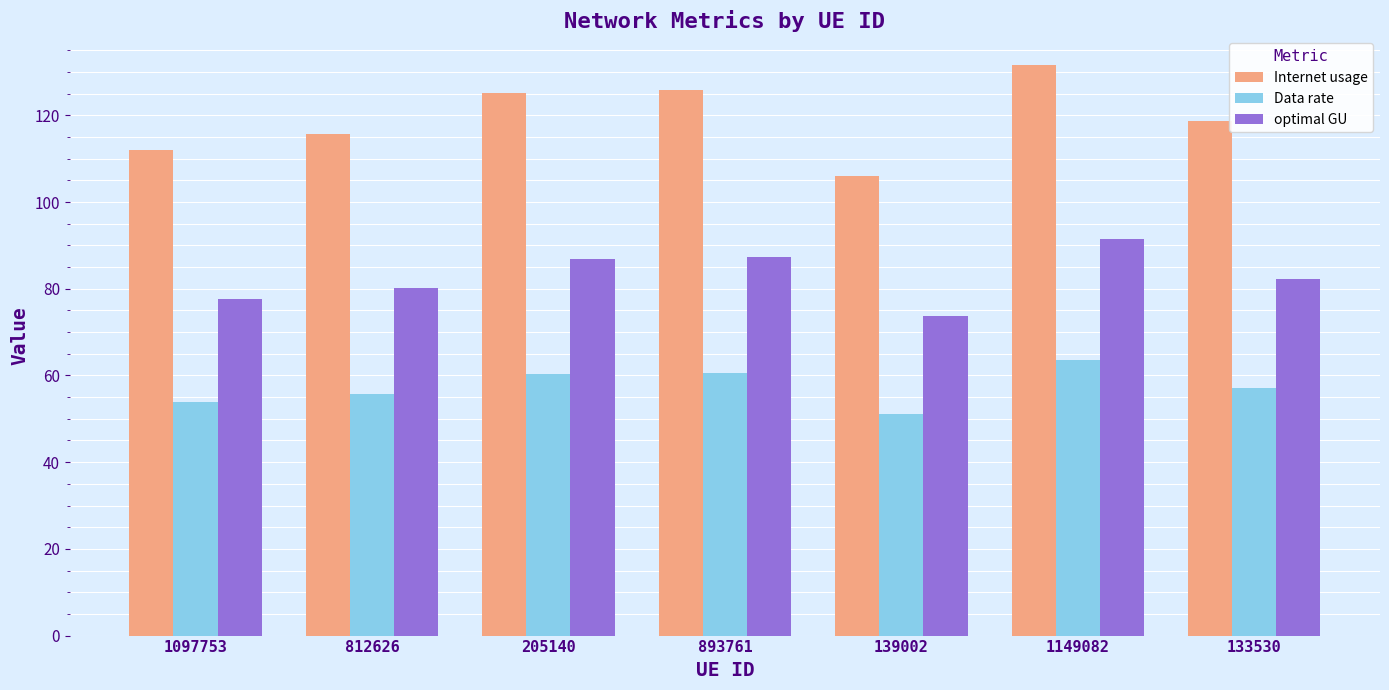

Which series has the widest spread of values?

Internet usage